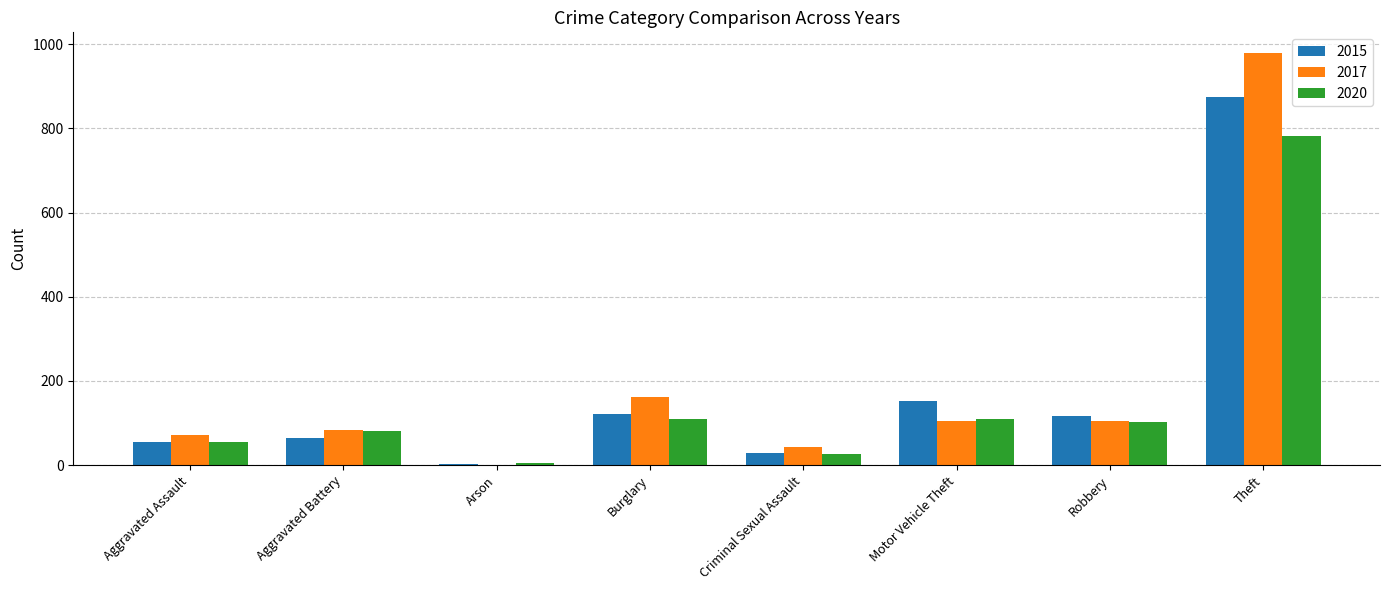

What is the maximum value for 2015?

874